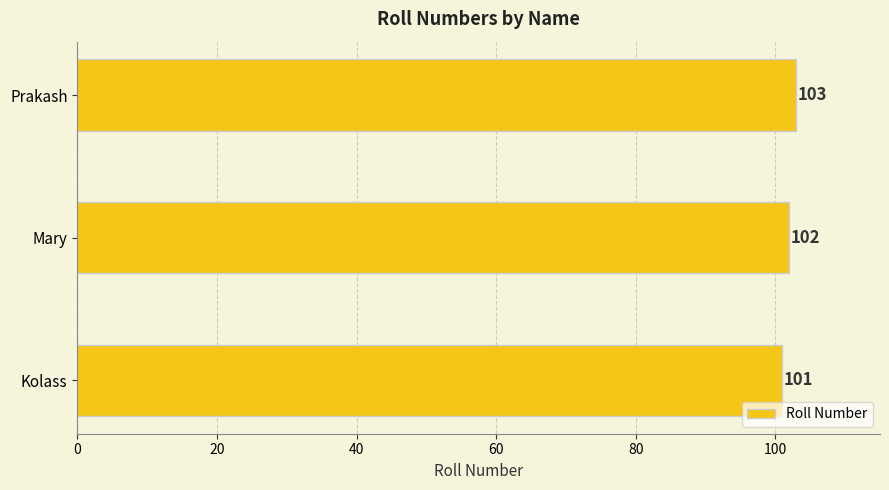

Where is the data nearest to the value 102?

Mary